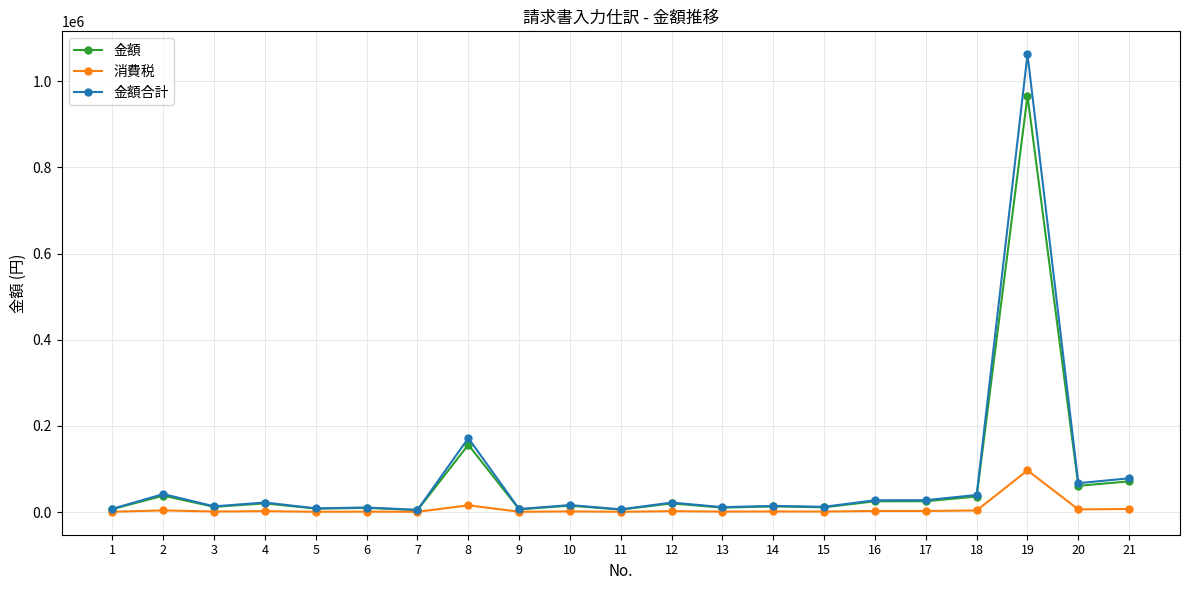

What is the smallest value displayed?

450